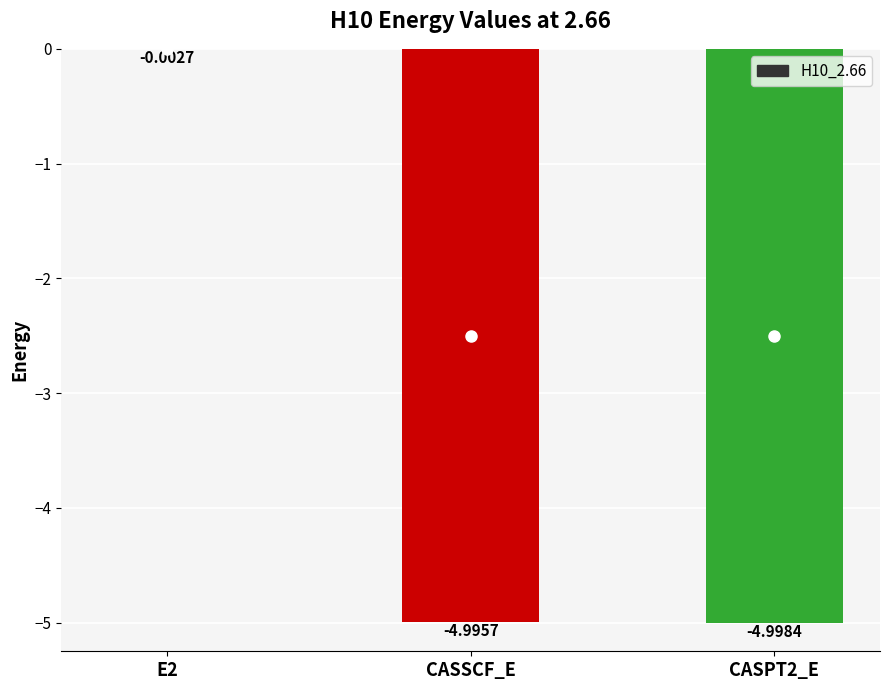

The chart shows a value of -5.0 at CASSCF_E. True or false?

True